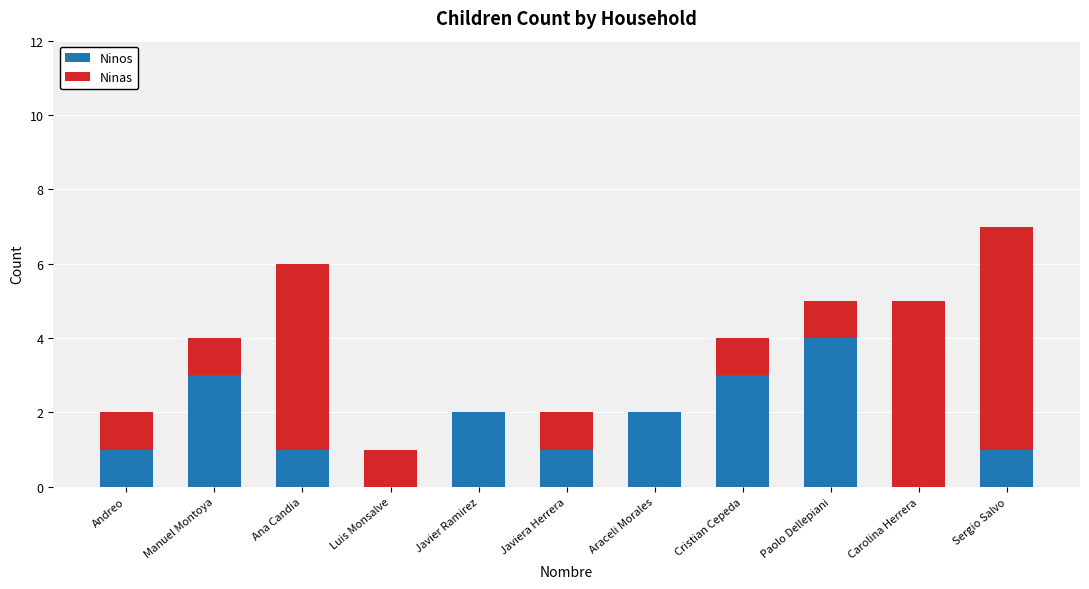

The value of Ninos at Luis Monsalve is 0. True or false?

True